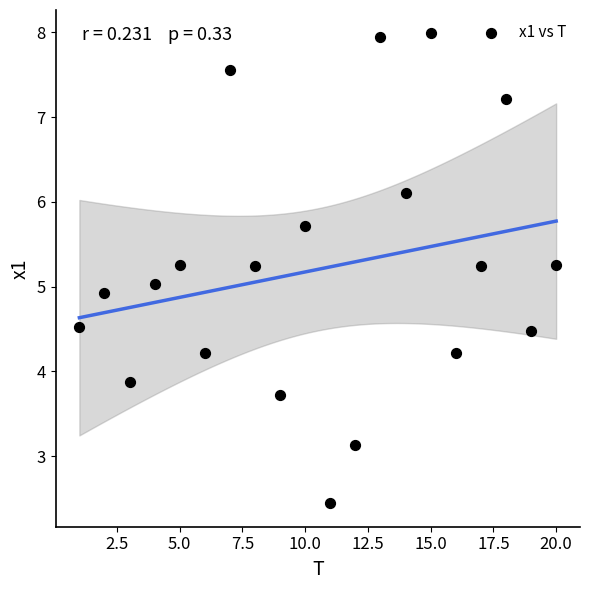

What is the range of X values (max minus min)?

19.0